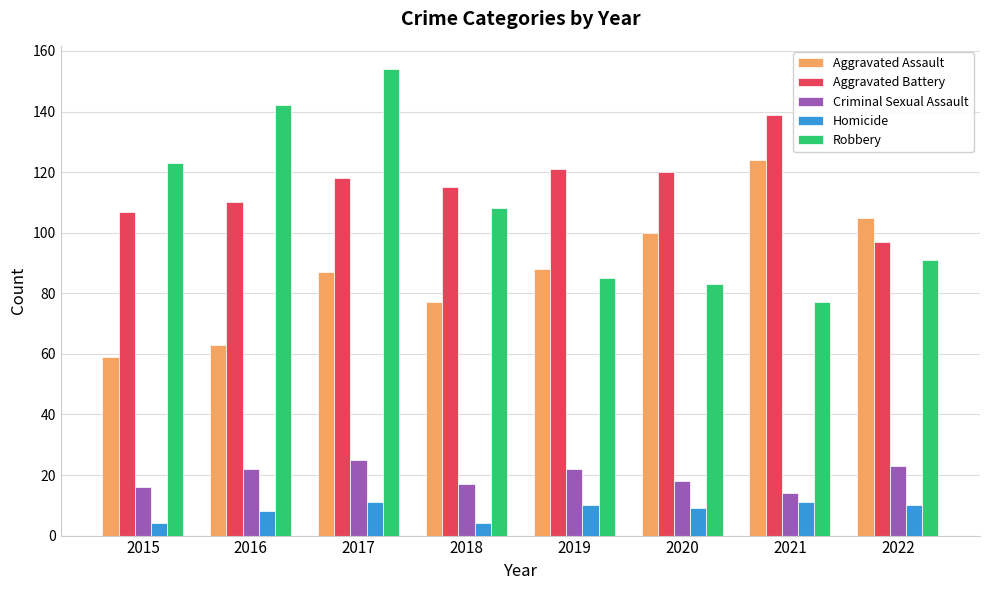

What is the minimum value shown in the chart?

4